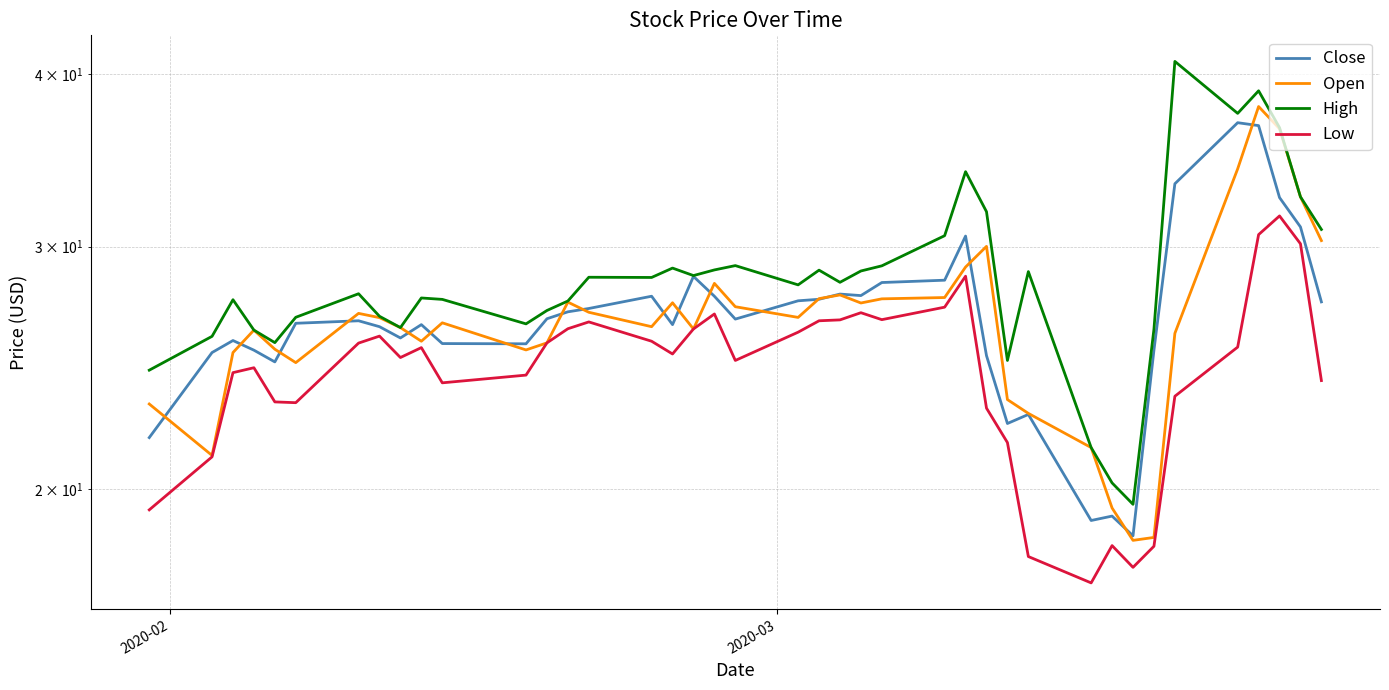

Count the number of categories in the chart.

40